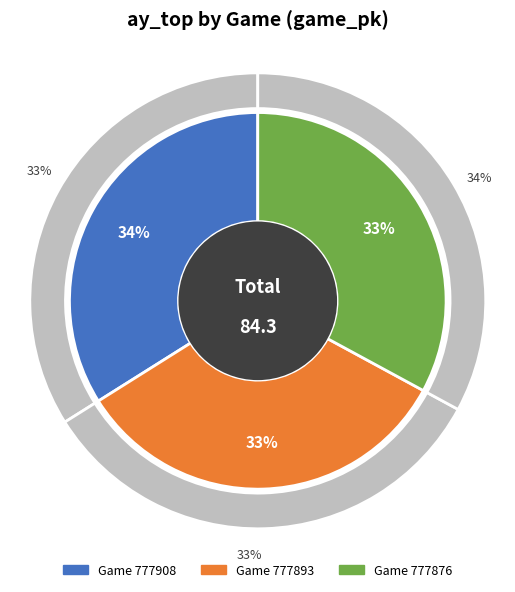

What percentage do 777908 and 777893 together represent?

67.1%